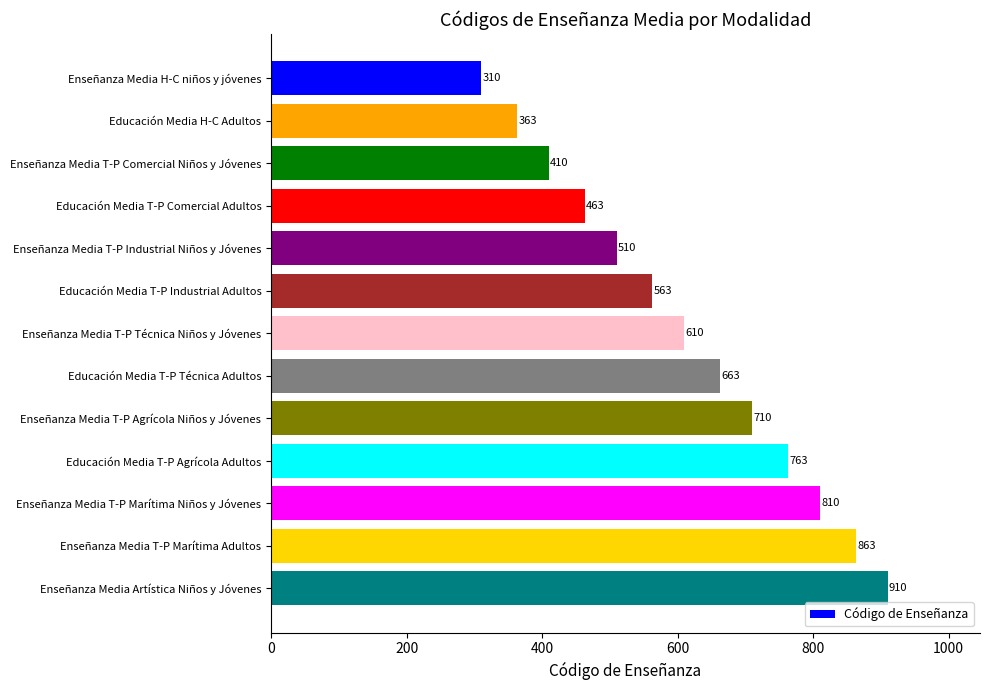

What is the label of the 9th bar from the top?

Enseñanza Media T-P Agrícola Niños y Jóvenes